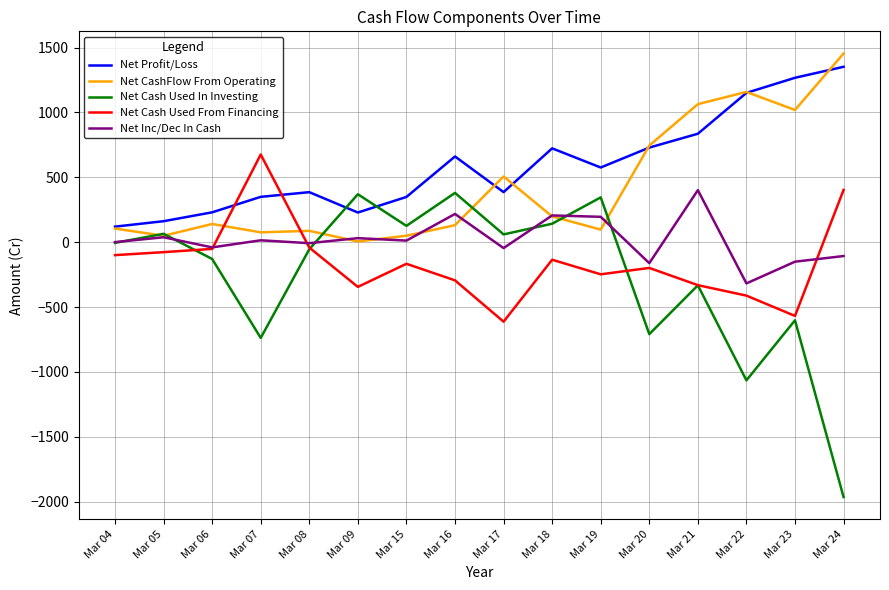

What is the difference between the second highest and second lowest values in the Net Cash Used From Financing series?

971.0